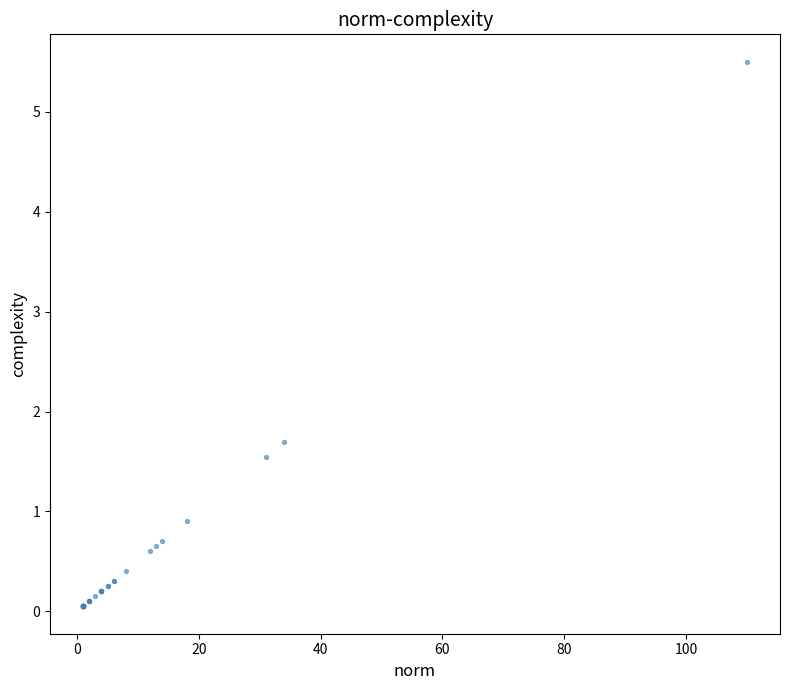

What Y value in the scatter plot is closest to 2?

1.7